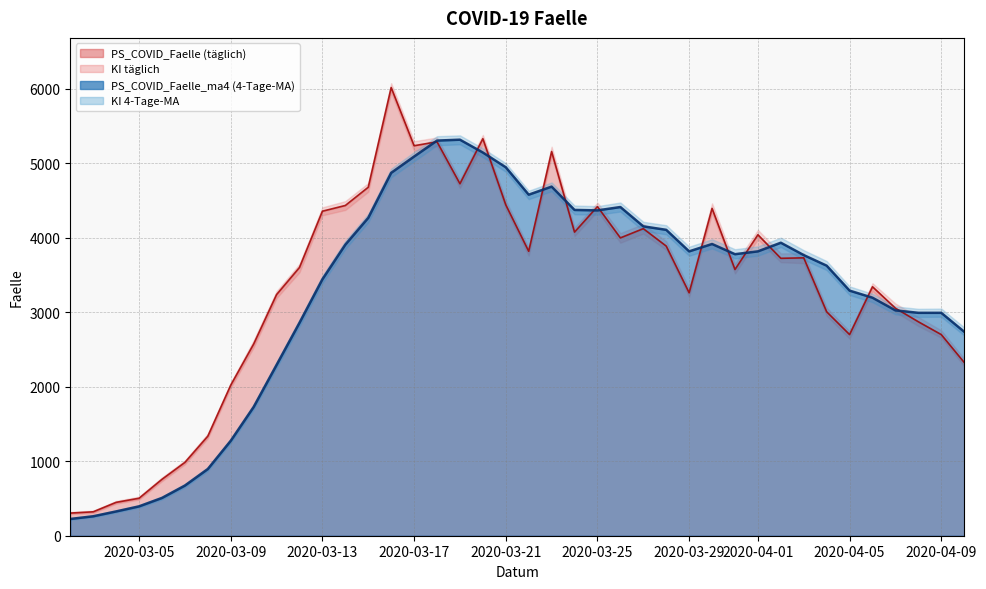

Is it true that PS_COVID_Faelle_ma4 equals 1598 at 12?

False